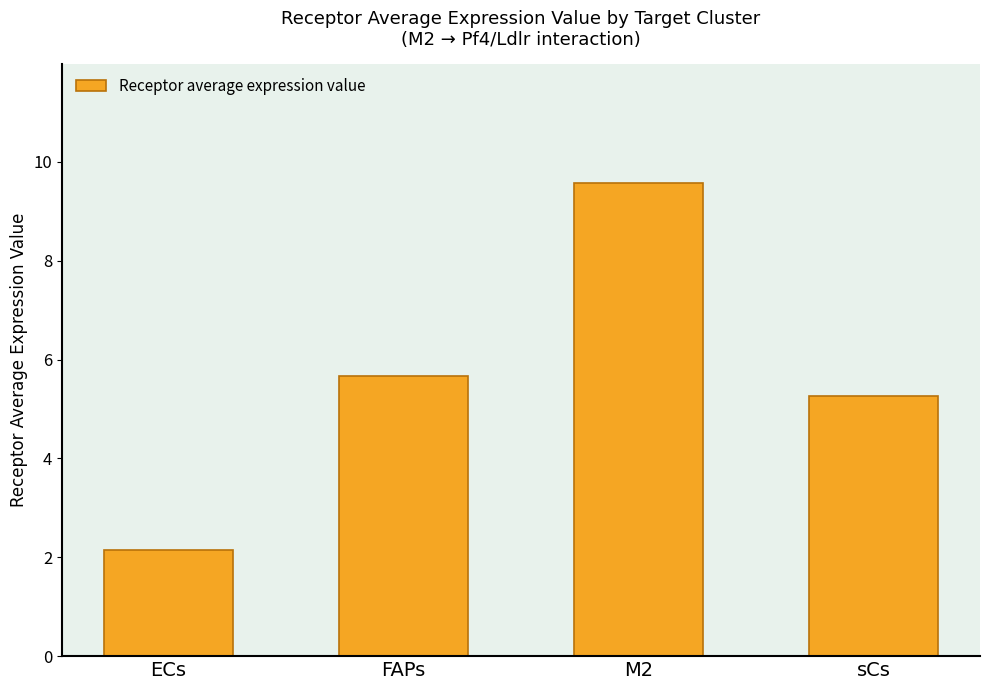

Is it true that the value at FAPs is 5.7?

True